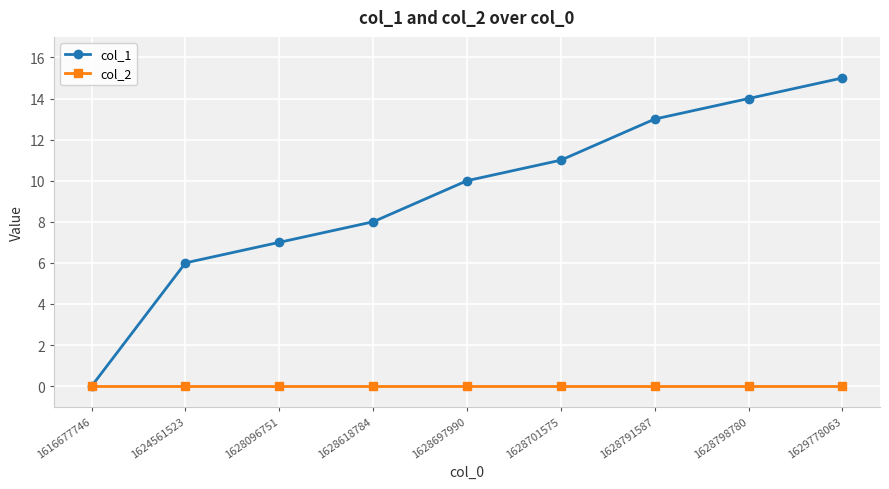

Reading left to right, extract all data points from this chart.

col_1: 0	6	7	8	10	11	13	14	15
col_2: 0	0	0	0	0	0	0	0	0